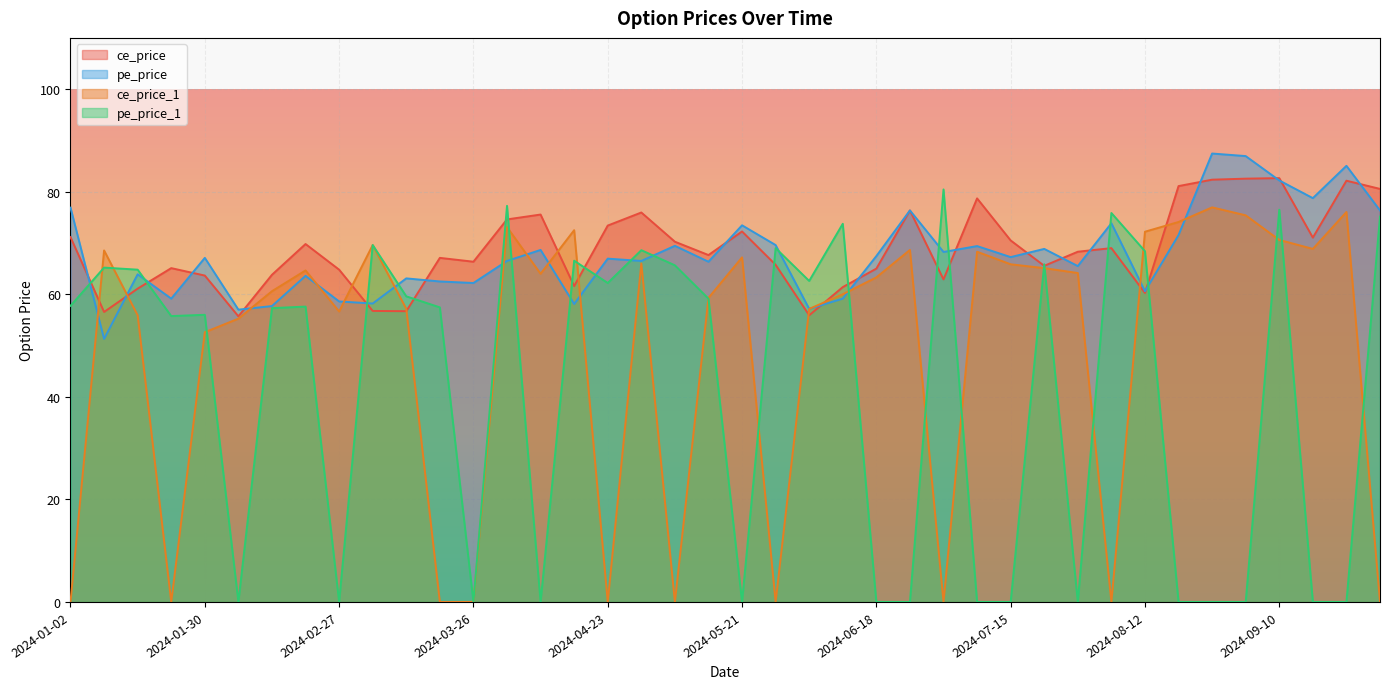

What is the average value of the pe_price_1 series?

41.2